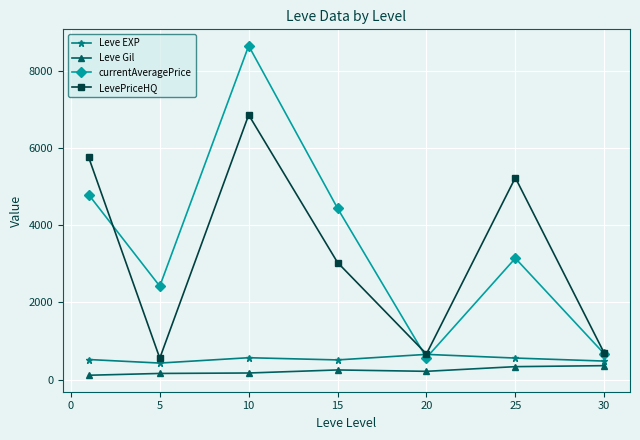

True or false: currentAveragePrice has more than 2 points higher than both neighbors.

False